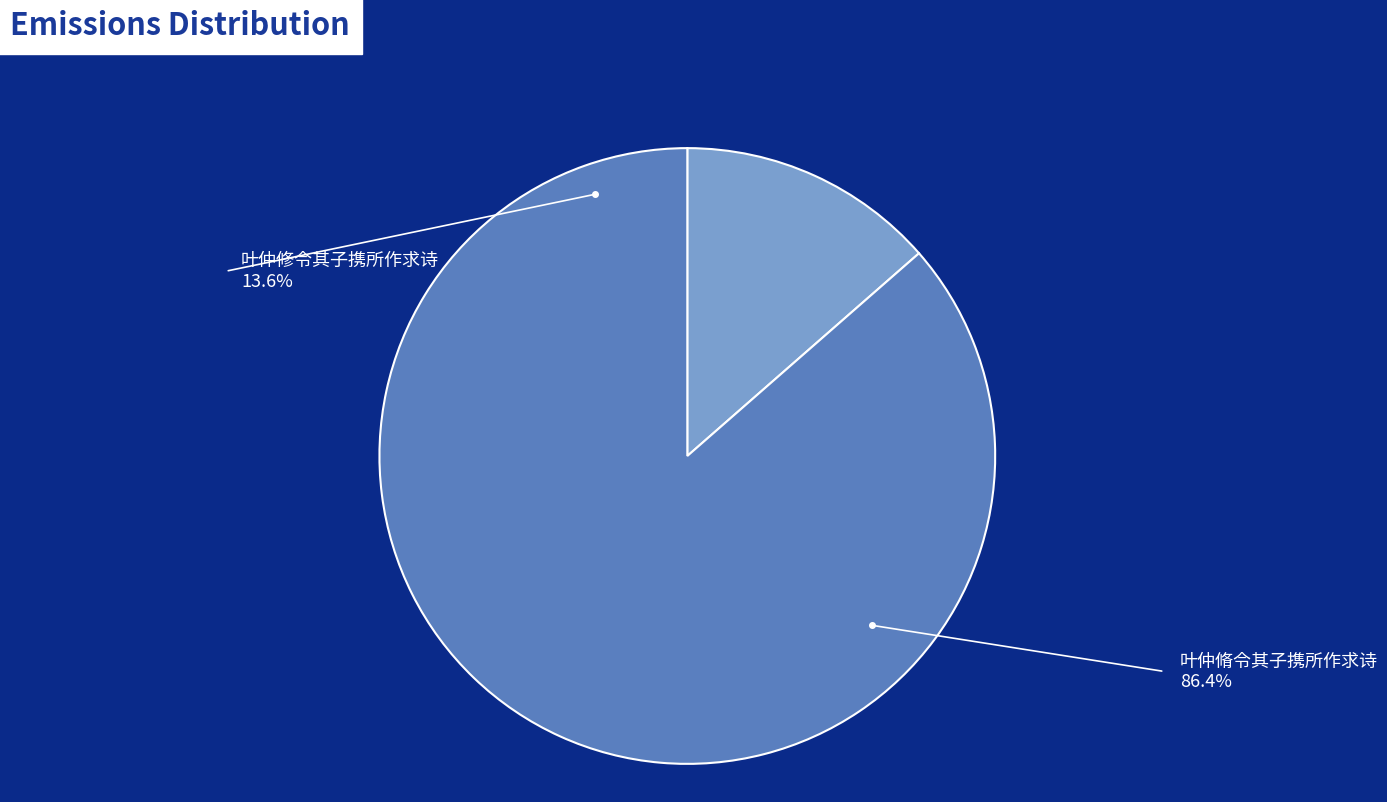

Rank the categories by value from lowest to highest.

叶仲修令其子携所作求诗, 叶仲脩令其子携所作求诗